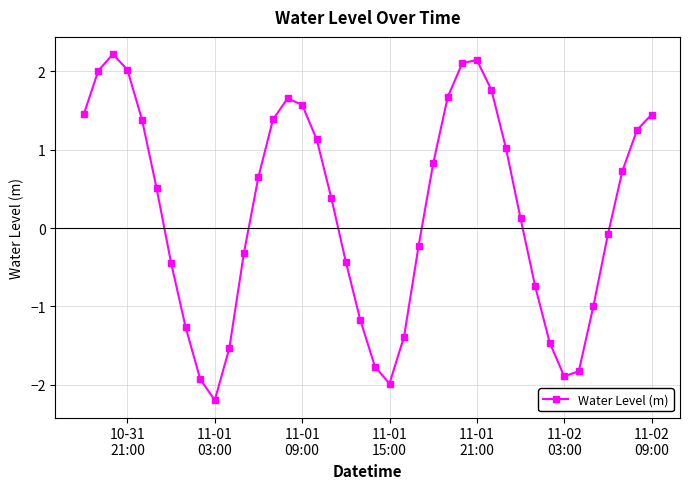

How many interior local valleys (lower than both neighbors) does the data have?

3